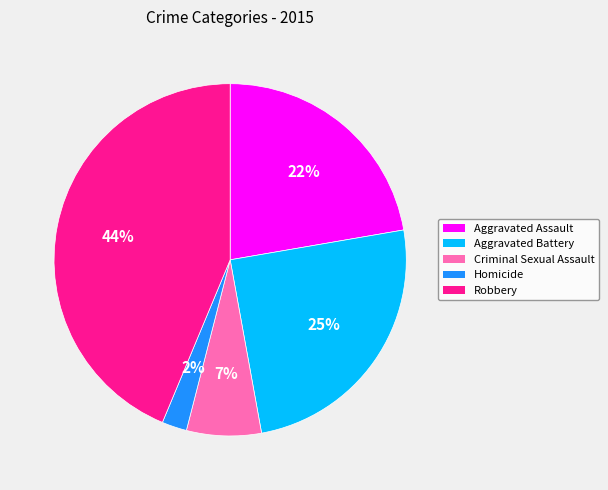

Is the sum of Robbery and Aggravated Assault greater than half?

Yes